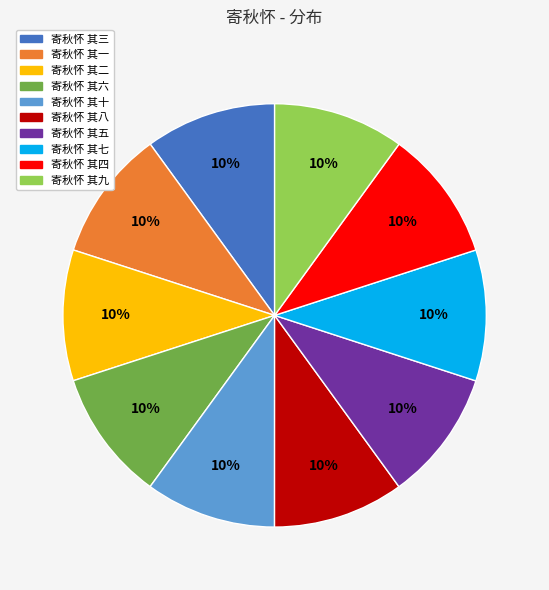

Count the number of slices in the pie.

10